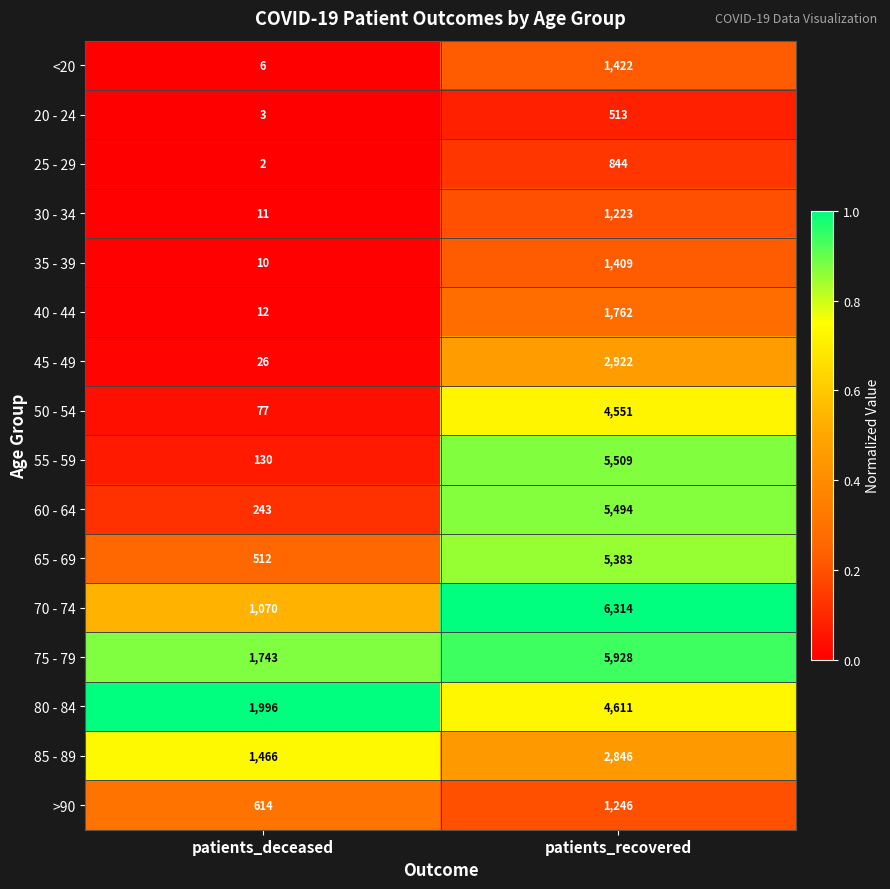

The value of 60 - 64 at patients_recovered is 5494. True or false?

True